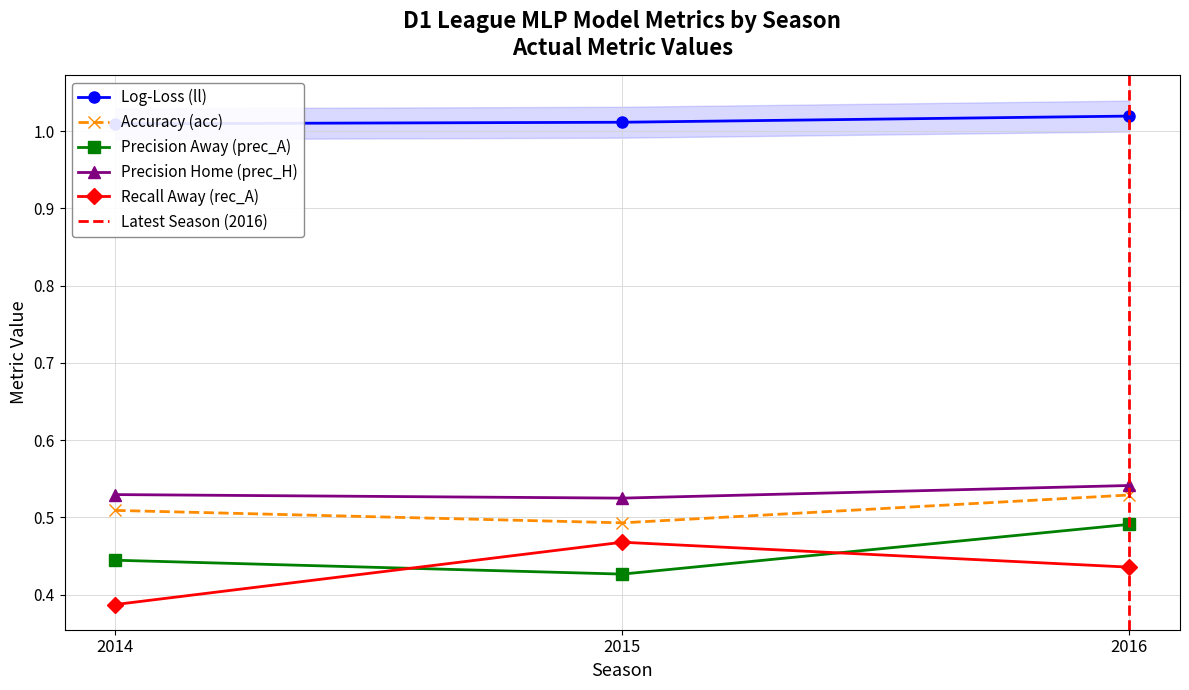

The Accuracy (acc) series shows 0.3 at 2015. True or false?

False